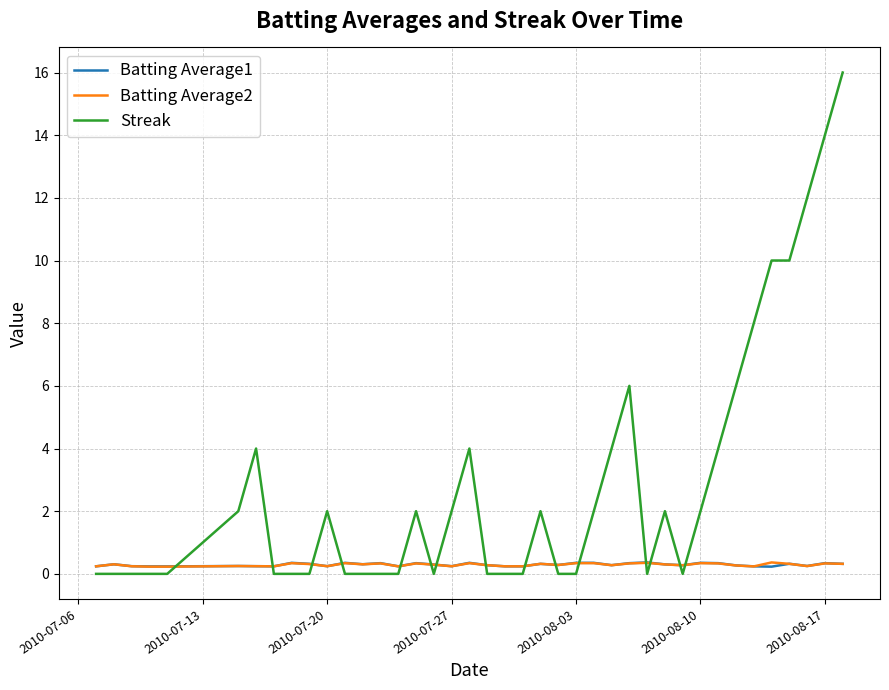

Which series ends up on top after the final intersection of Batting Average2 and Streak?

Streak